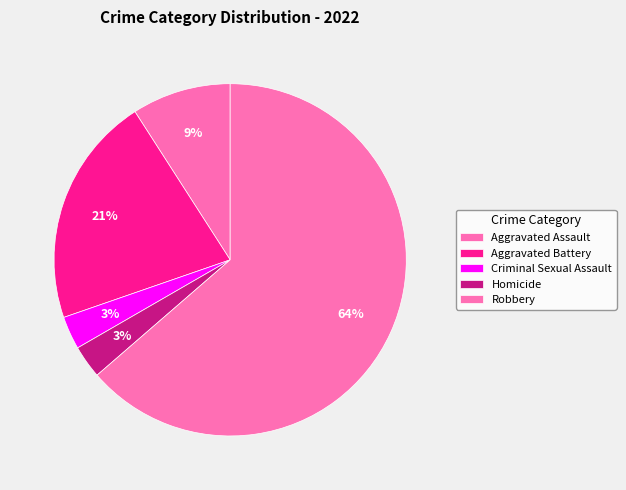

How many slices are in this pie chart?

5